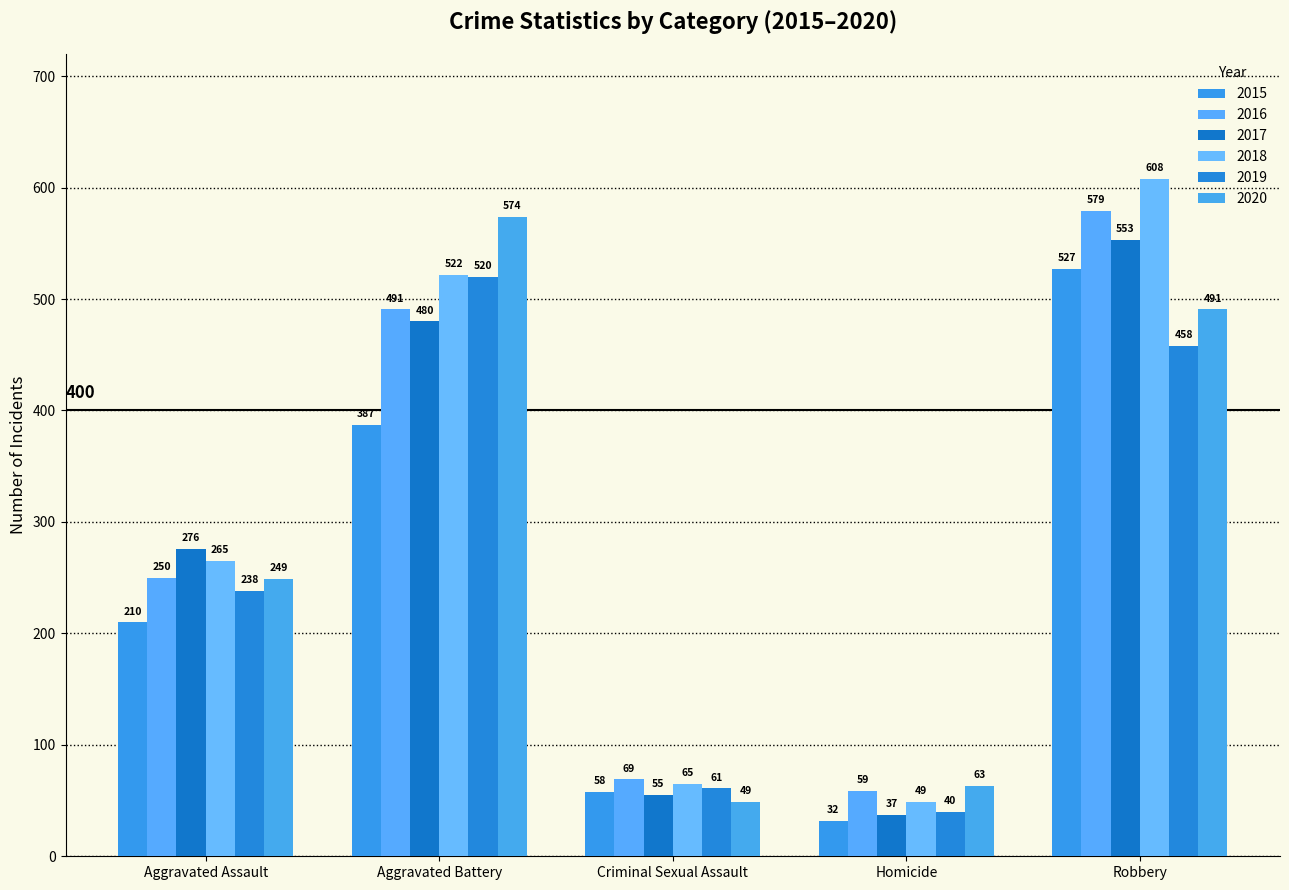

At which category is the sum across all series the highest?

Robbery